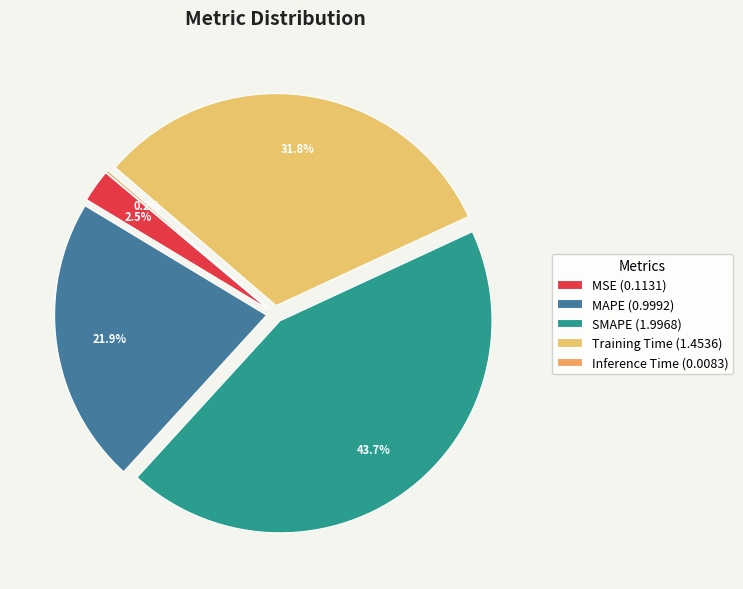

What is the largest slice in the pie chart?

SMAPE